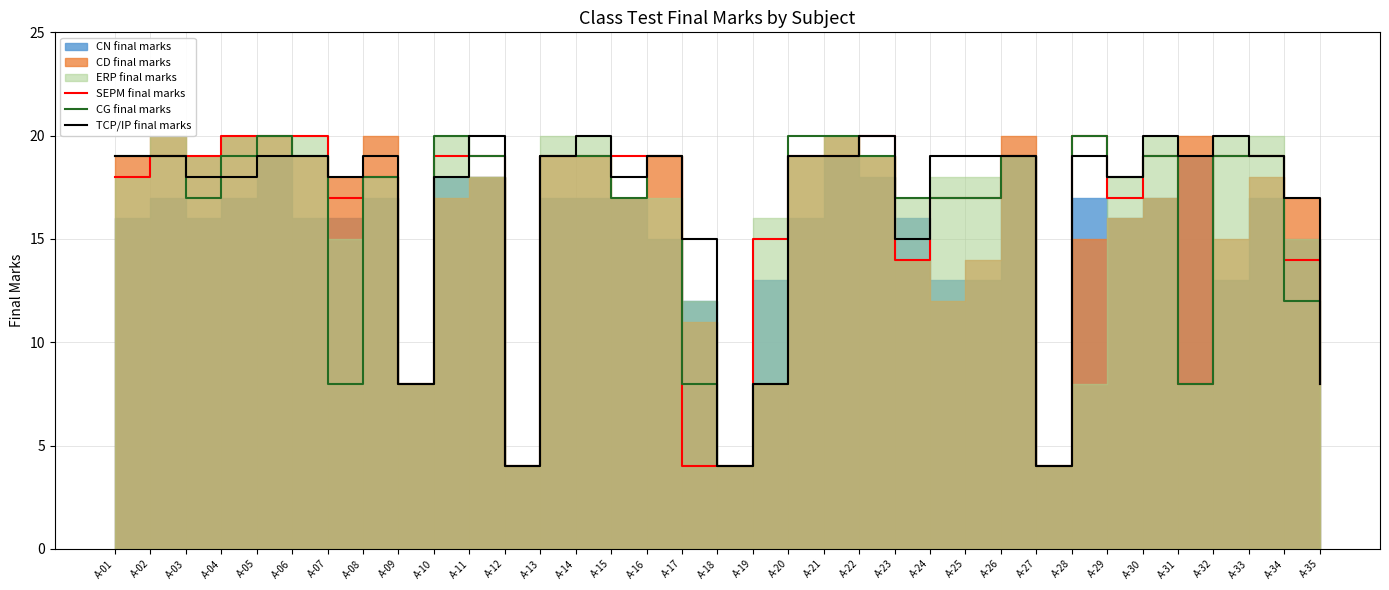

Between A-18 and A-29, which series saw the biggest shift?

CG final marks